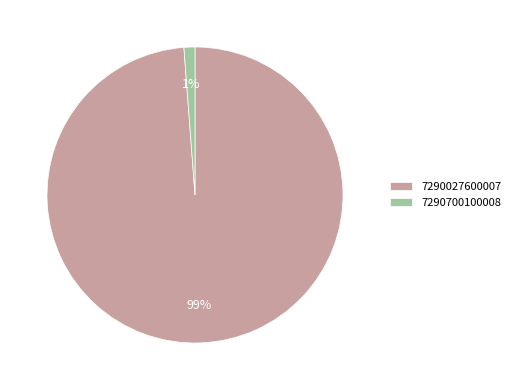

To the nearest percent, what is the combined percentage of 7290700100008 and 7290027600007?

100%